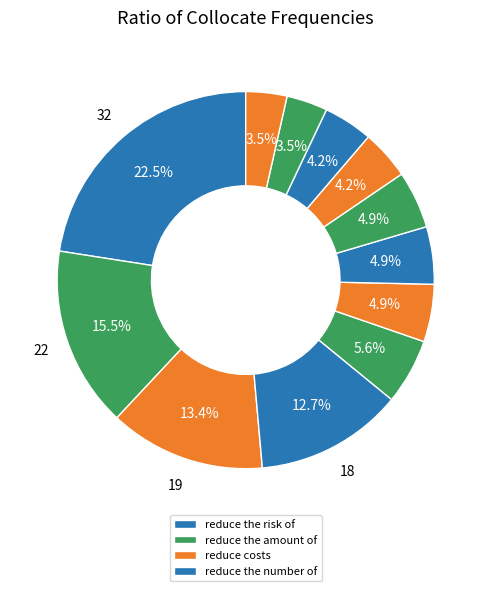

Is there any slice that represents more than half of the pie?

No